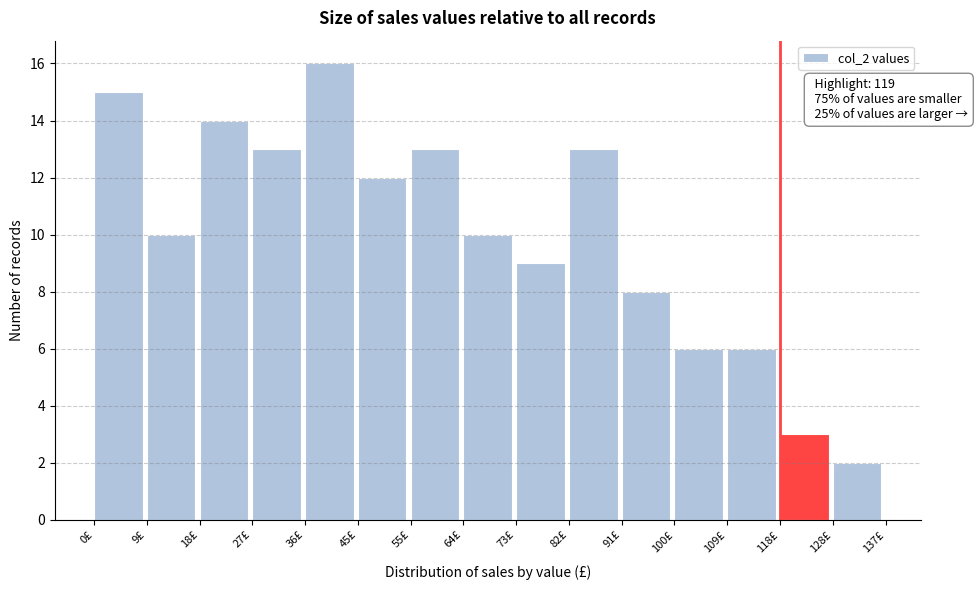

Over which range of the x-axis is the bar tallest?

37 to 46